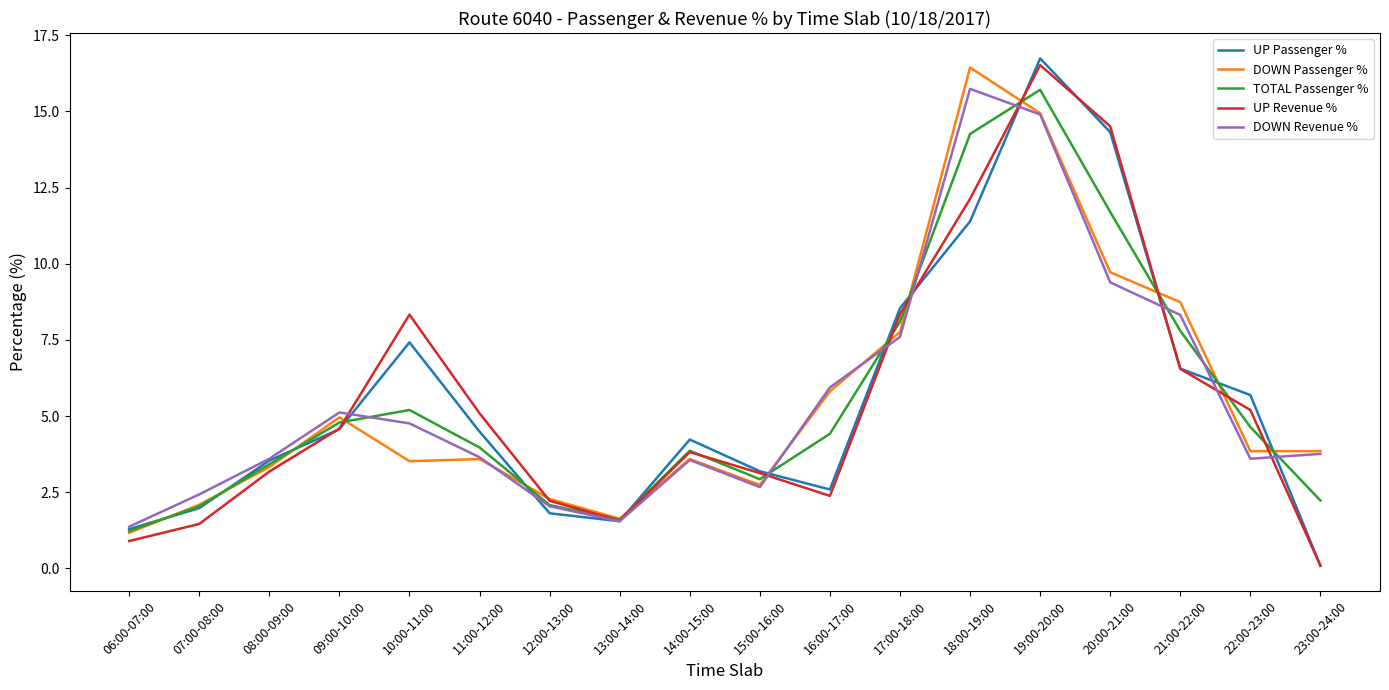

What is the total value across all series at 13:00-14:00?

7.9